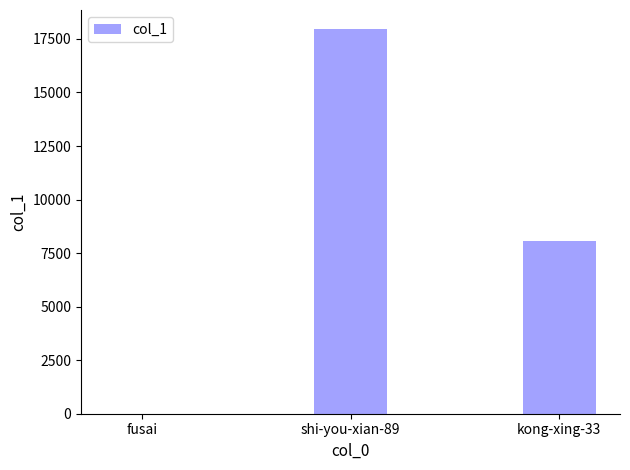

Approximately how many times larger is the value at kong-xing-33 compared to shi-you-xian-89?

0.4